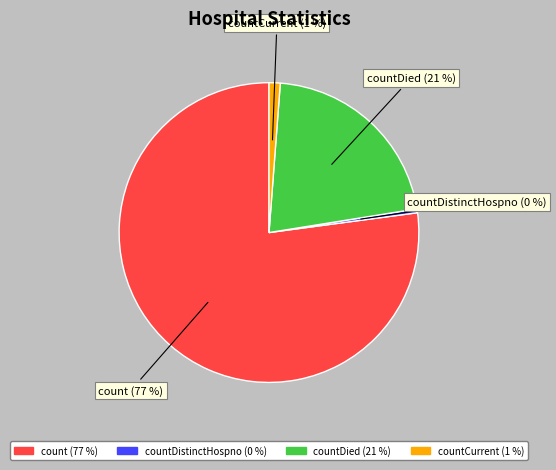

Does countCurrent represent more than half of the total?

No